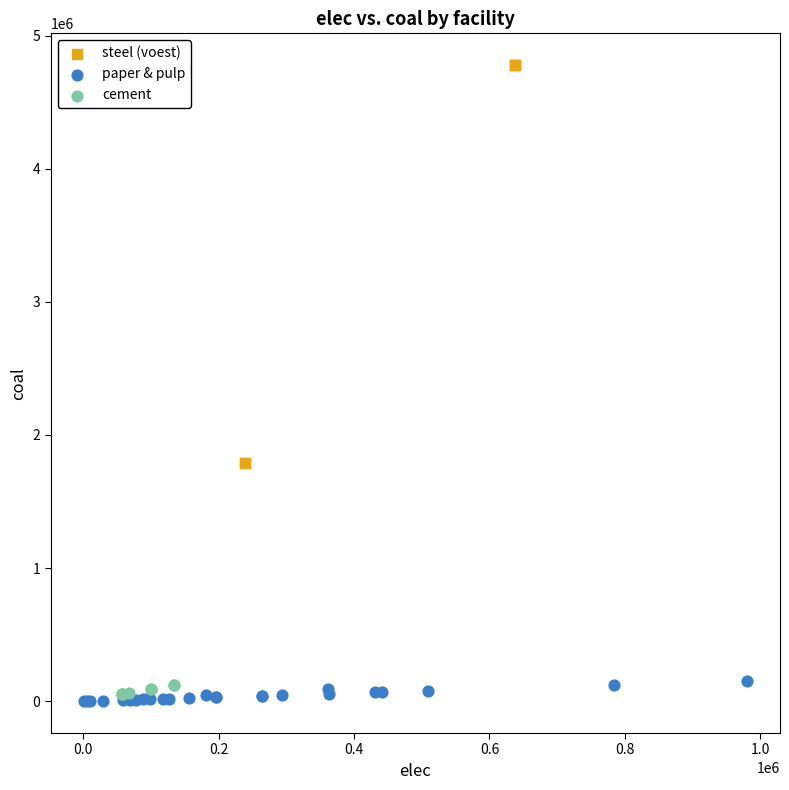

Which series reaches the maximum Y coordinate?

steel (voest)